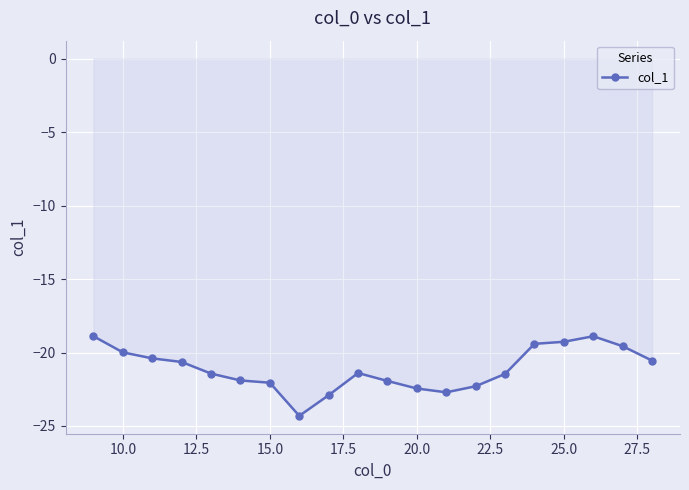

What is the value of the 2nd point from the left?

-20.0